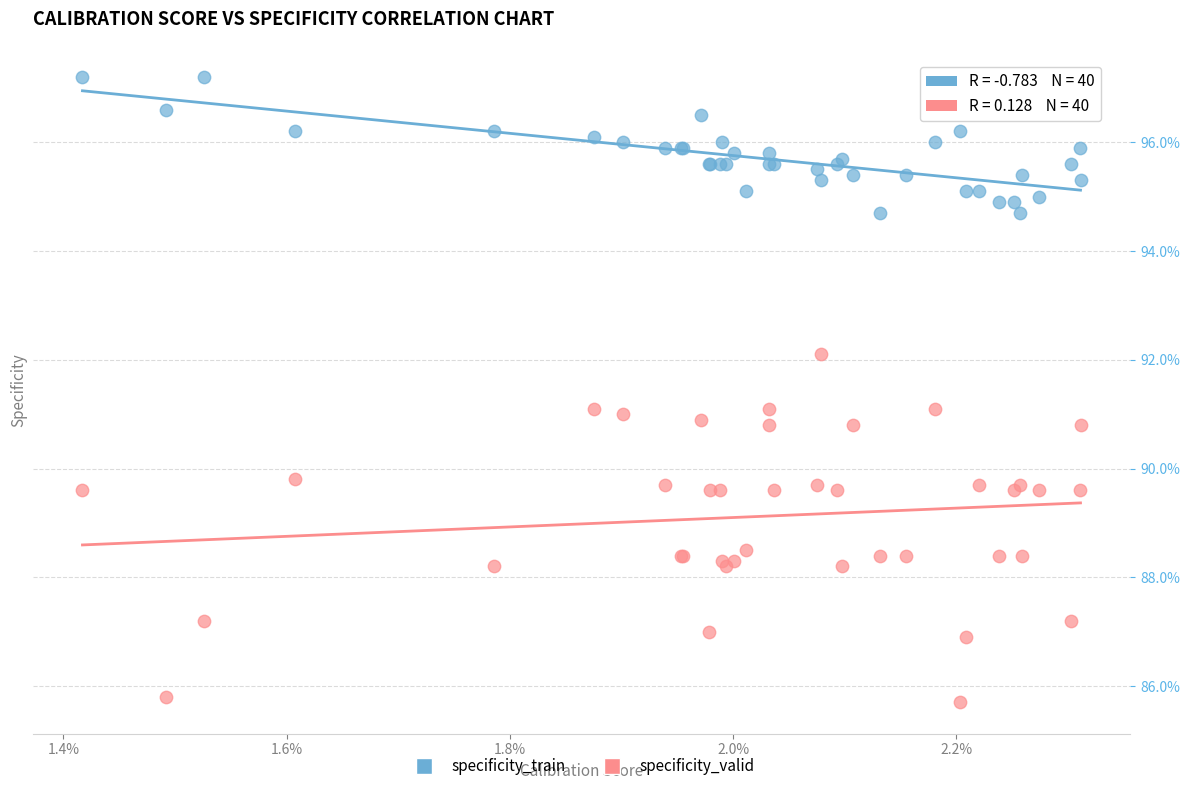

Which series has the largest Y range (max minus min)?

specificity_valid